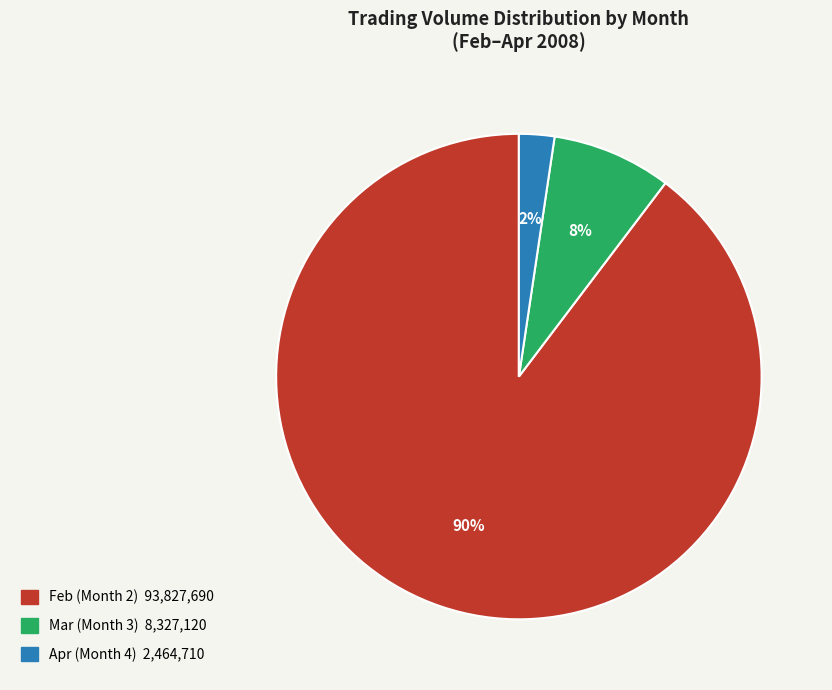

Is there any slice that represents more than half of the pie?

Yes